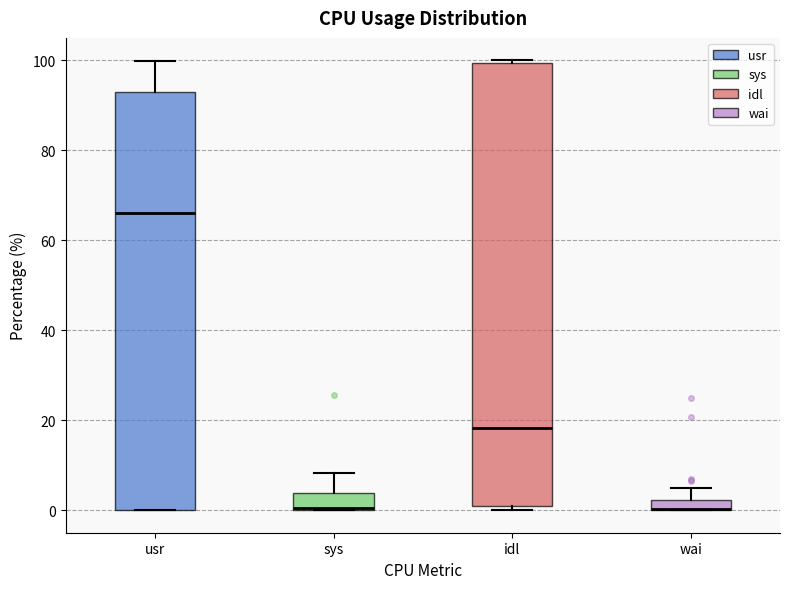

Which box is the tallest, from its lower edge to its upper edge?

idl